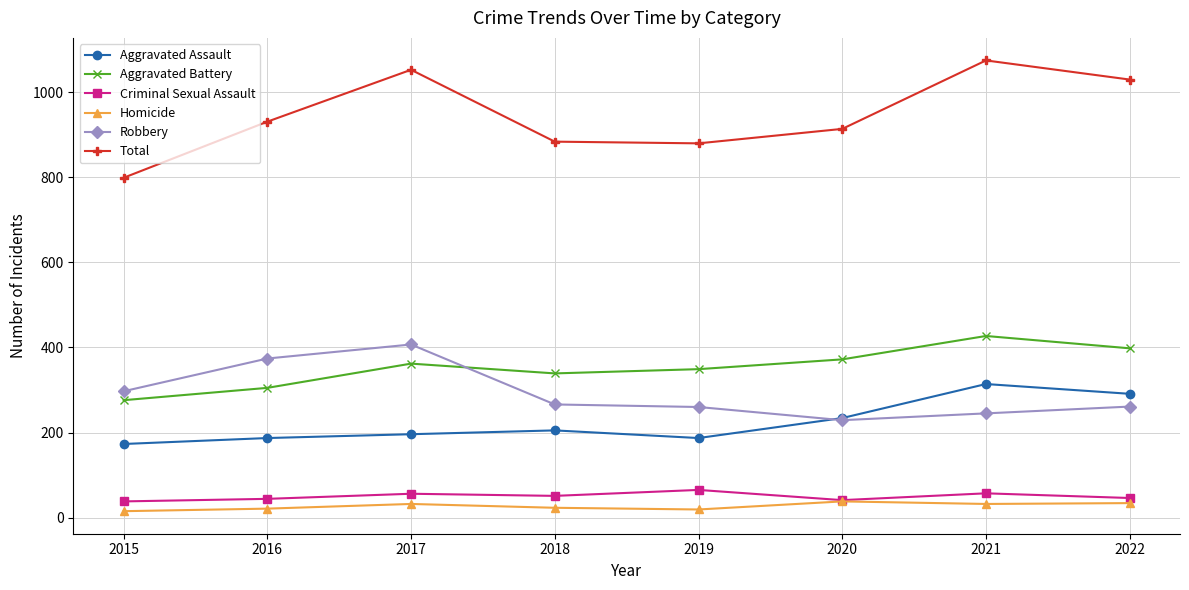

At how many categories does at least one series exceed 482?

8